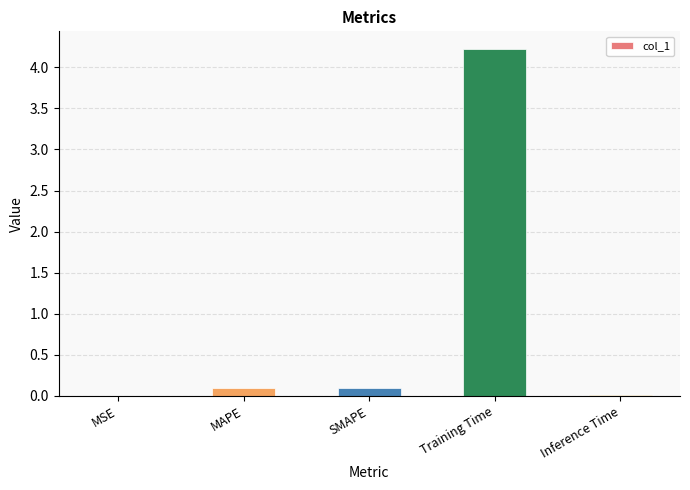

What is the sum of all values?

4.4